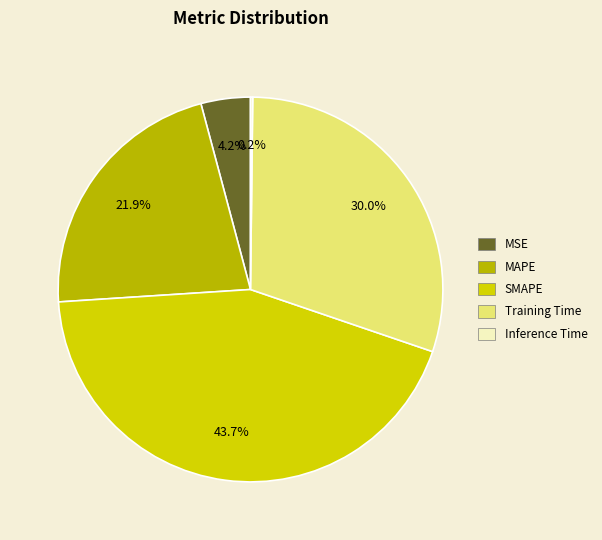

To the nearest percent, what is the difference between the MAPE and MSE slice percentages?

18%